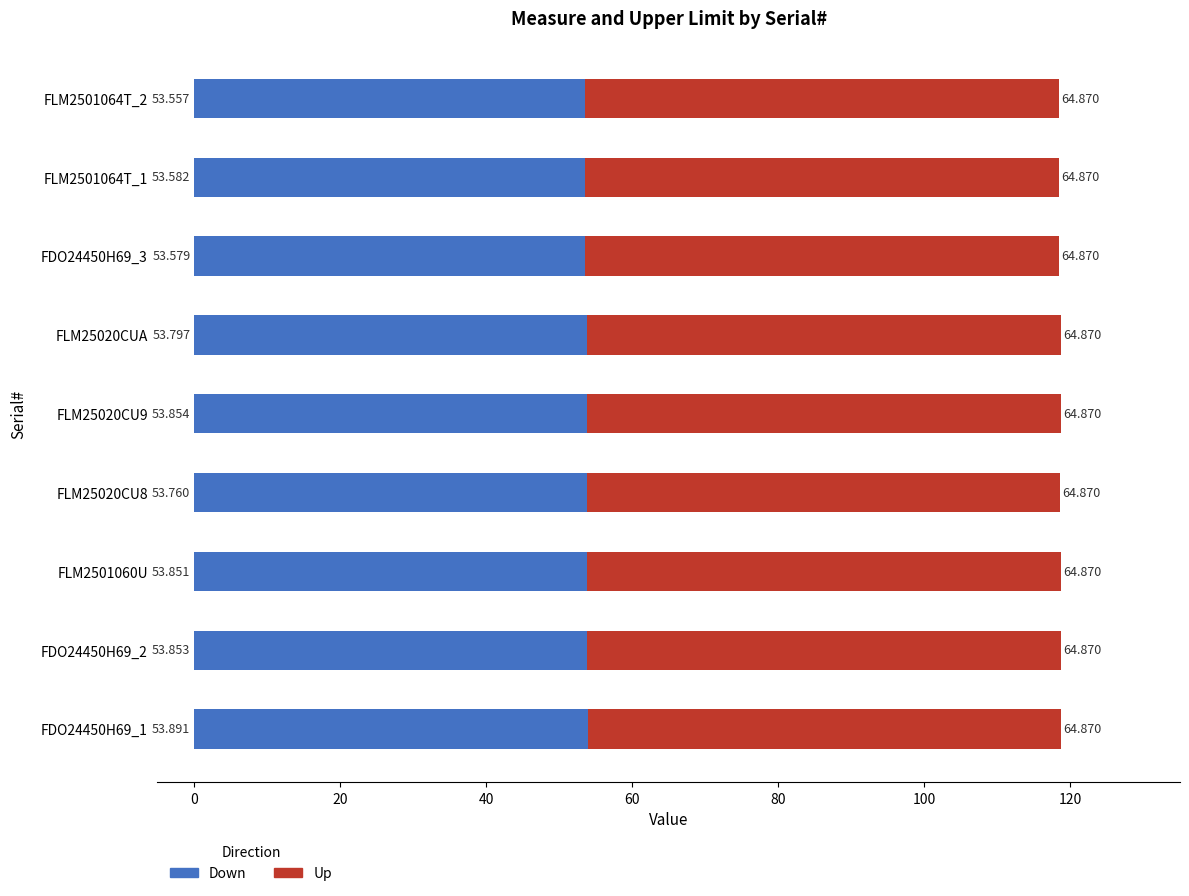

What are all the series names shown in the legend?

Down, Up